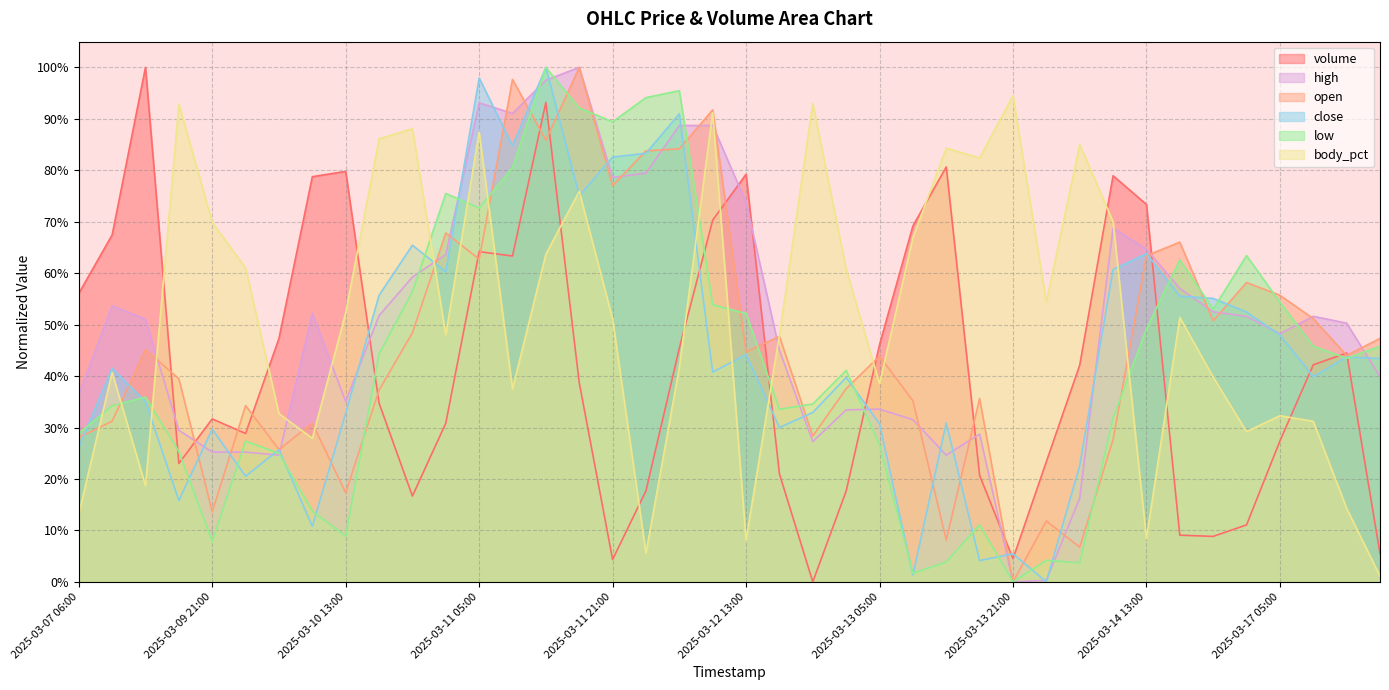

At which category does the chart reach its minimum across all series?

2025-03-12 21:00